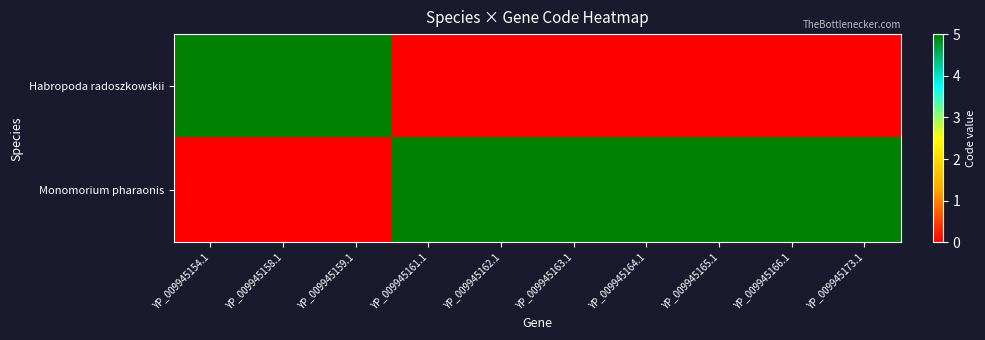

Reading right to left, transcribe all the data shown in this chart.

Habropoda radoszkowskii: YP_009945173.1=0	YP_009945166.1=0	YP_009945165.1=0	YP_009945164.1=0	YP_009945163.1=0	YP_009945162.1=0	YP_009945161.1=0	YP_009945159.1=5	YP_009945158.1=5	YP_009945154.1=5
Monomorium pharaonis: YP_009945173.1=5	YP_009945166.1=5	YP_009945165.1=5	YP_009945164.1=5	YP_009945163.1=5	YP_009945162.1=5	YP_009945161.1=5	YP_009945159.1=0	YP_009945158.1=0	YP_009945154.1=0